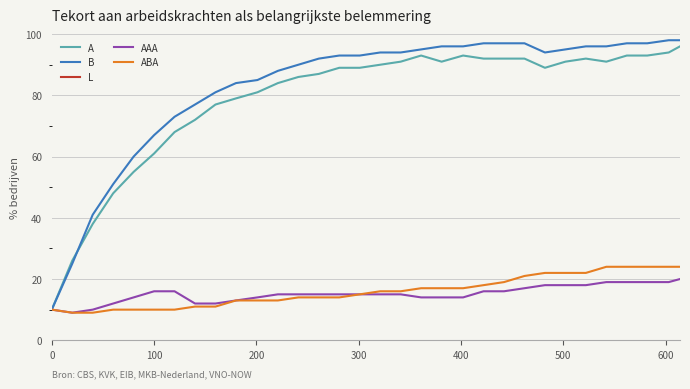

What is the maximum value for ABA?

24